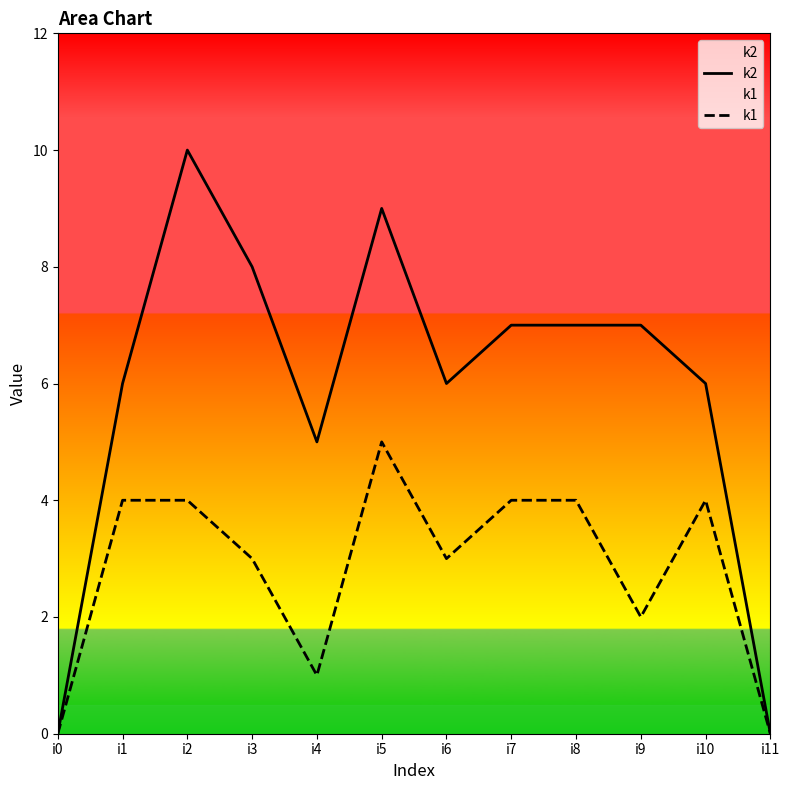

List the series in order of their peak value, lowest first.

k1, k2